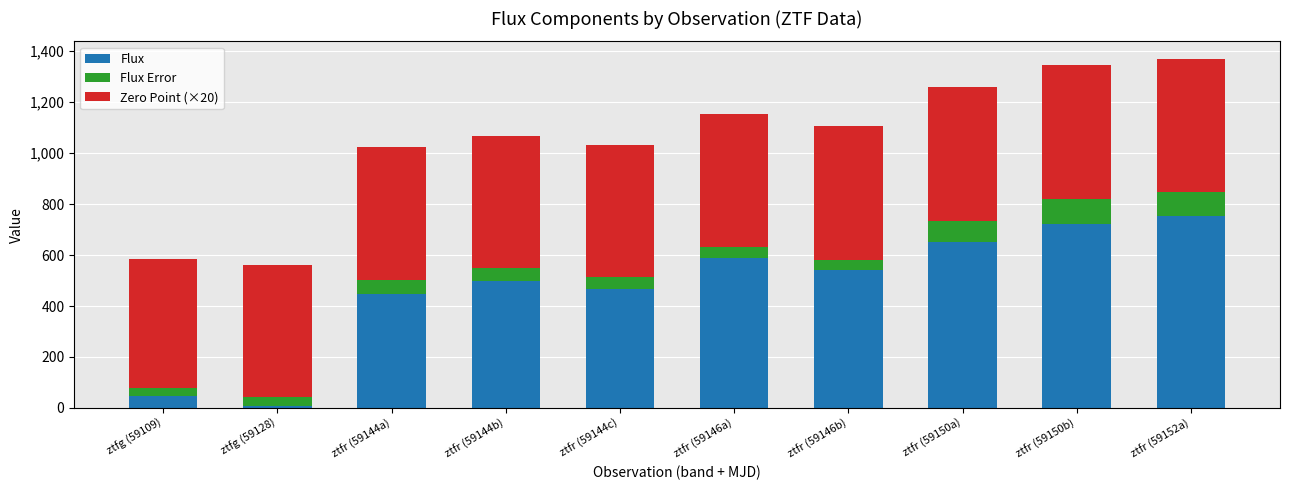

What is the sum of all Flux values?

4727.6